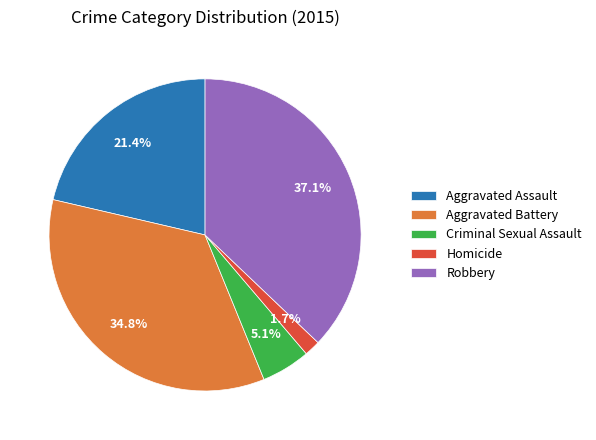

What is the ratio of the value at Robbery to the value at Aggravated Battery?

1.1